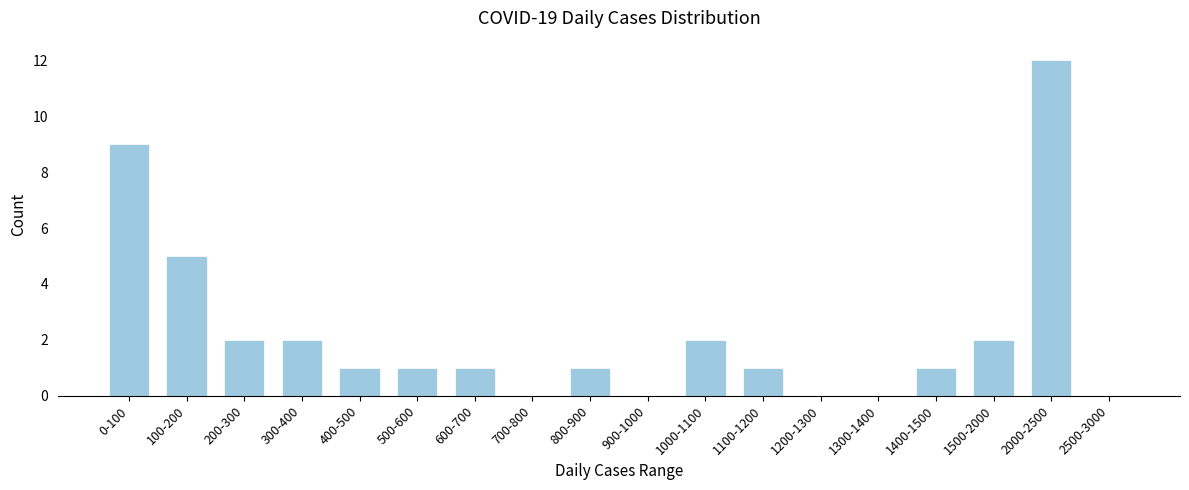

Reading right to left, extract all data points from this chart.

2500-3000=0	2000-2500=12	1500-2000=2	1400-1500=1	1300-1400=0	1200-1300=0	1100-1200=1	1000-1100=2	900-1000=0	800-900=1	700-800=0	600-700=1	500-600=1	400-500=1	300-400=2	200-300=2	100-200=5	0-100=9